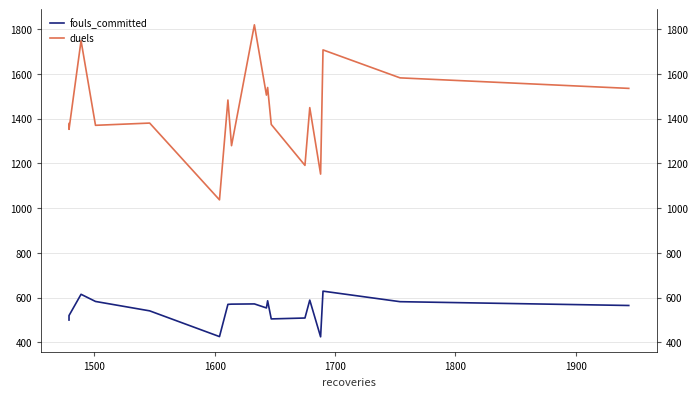

True or false: fouls_committed and duels intersect in this chart.

False